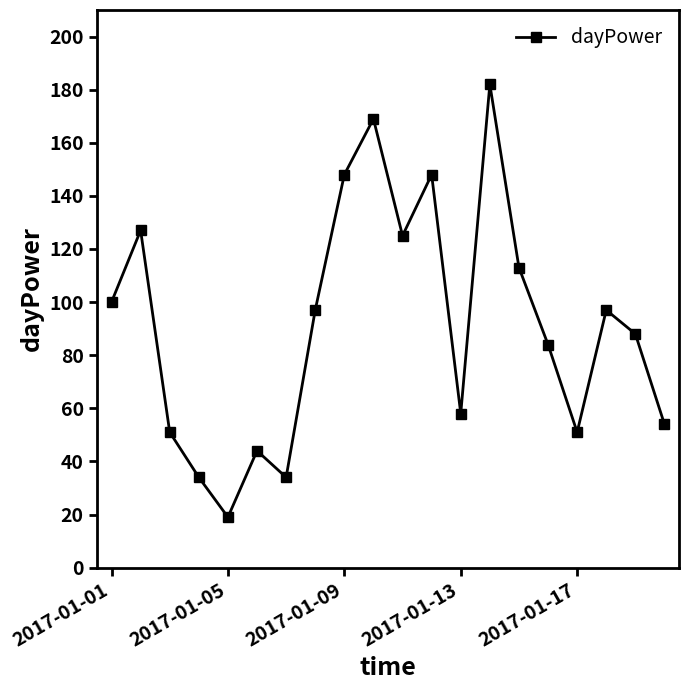

What is the greatest value displayed?

182